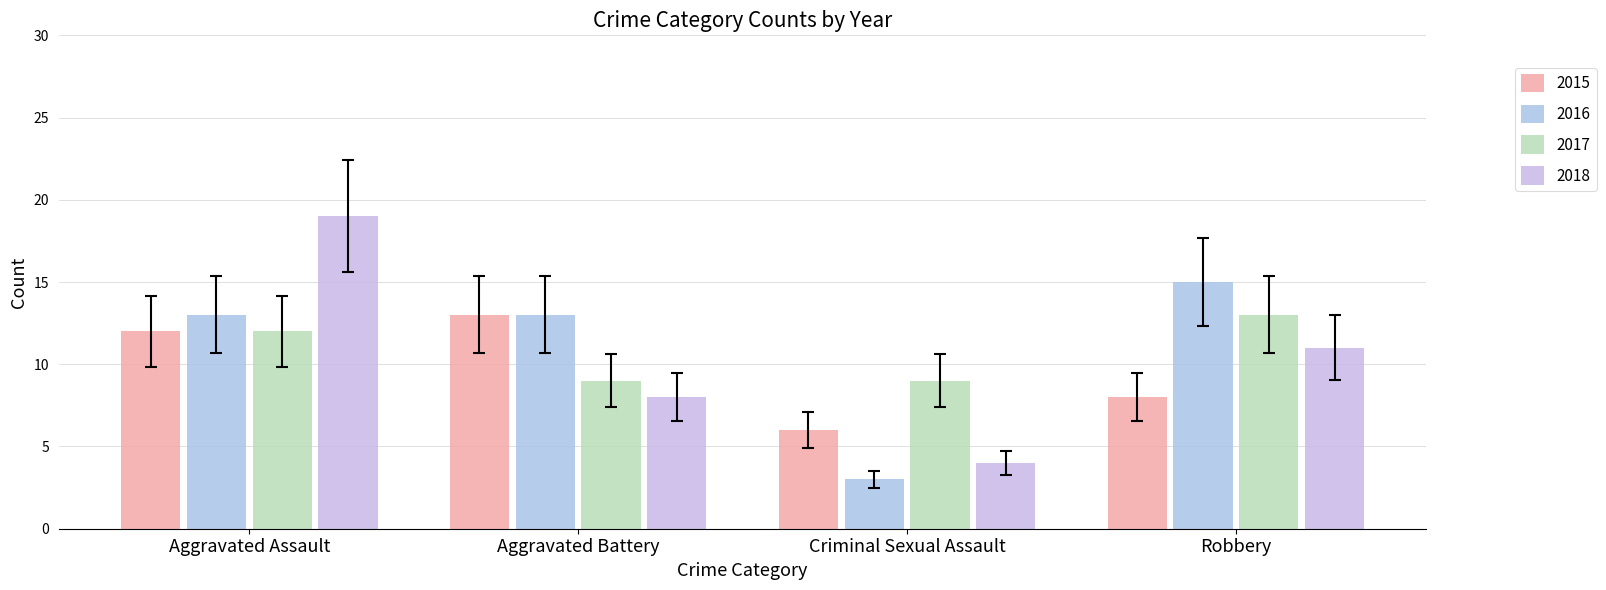

At which category is the sum across all series the highest?

Aggravated Assault